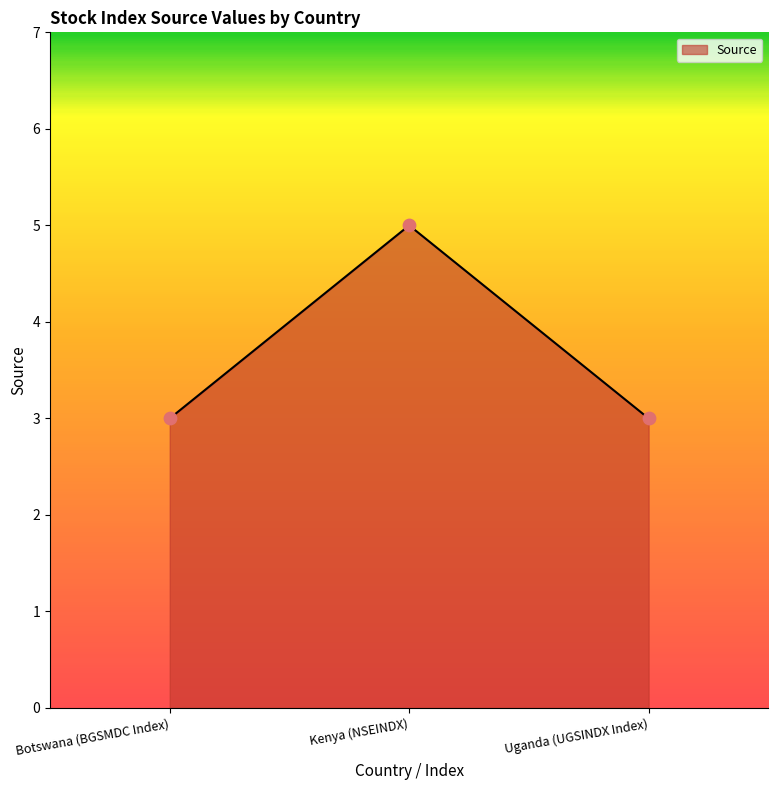

Between Kenya (NSEINDX) and Uganda (UGSINDX Index), which is larger?

Kenya (NSEINDX)